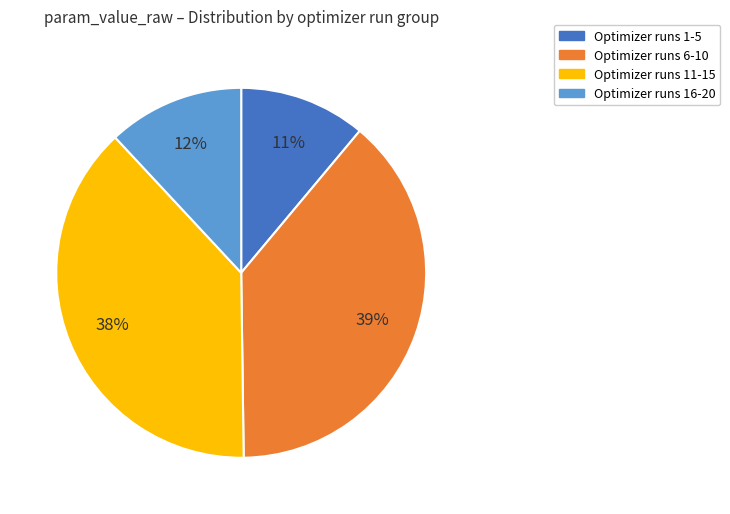

To the nearest percent, what is the difference between the largest and smallest slice percentages?

28%